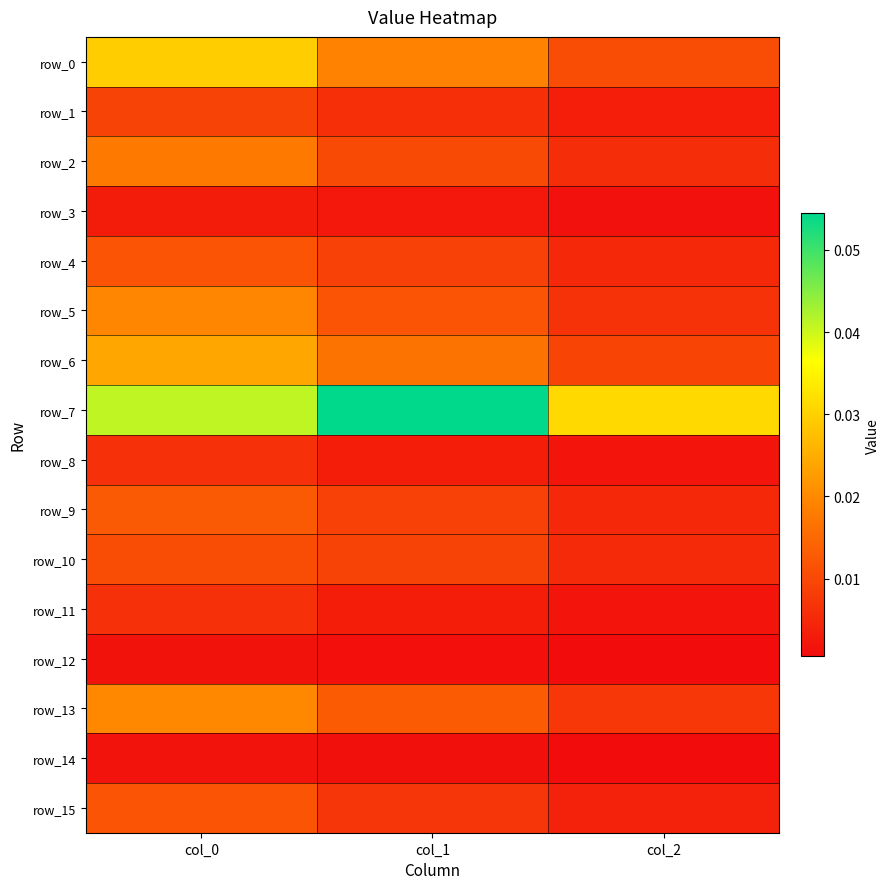

At which label does row_15 reach its minimum?

col_2